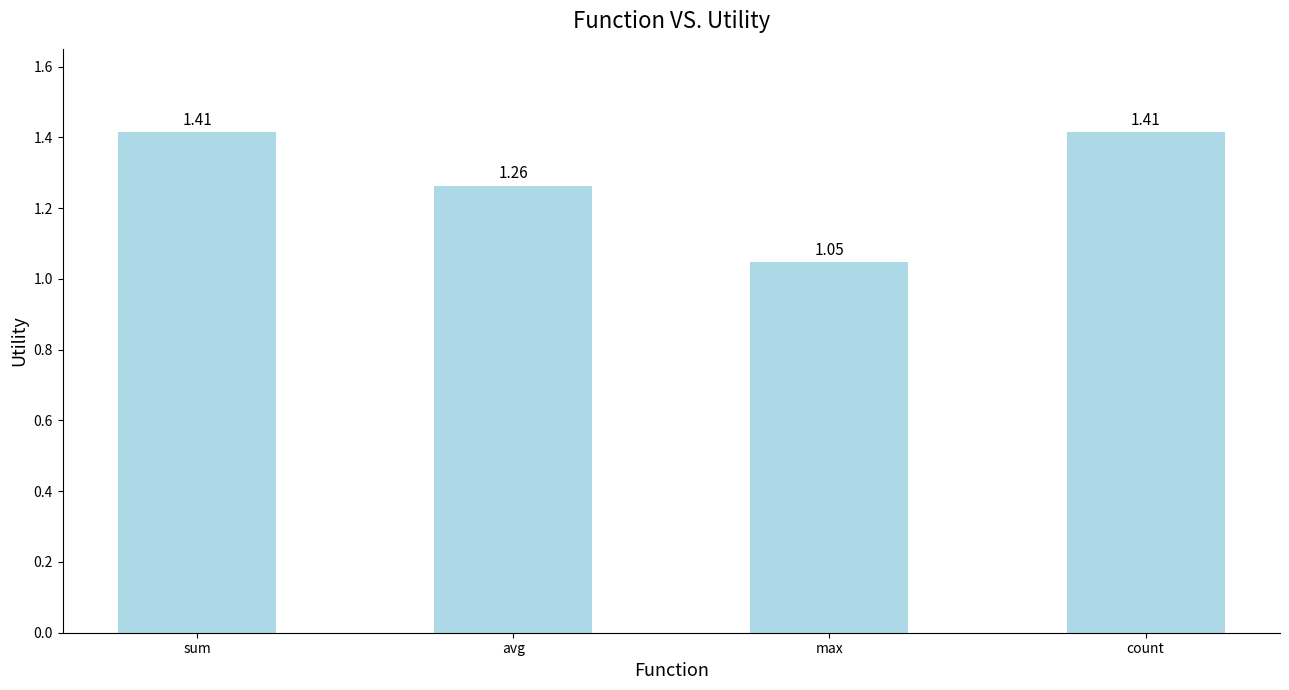

Which category has the lowest value across all series?

max